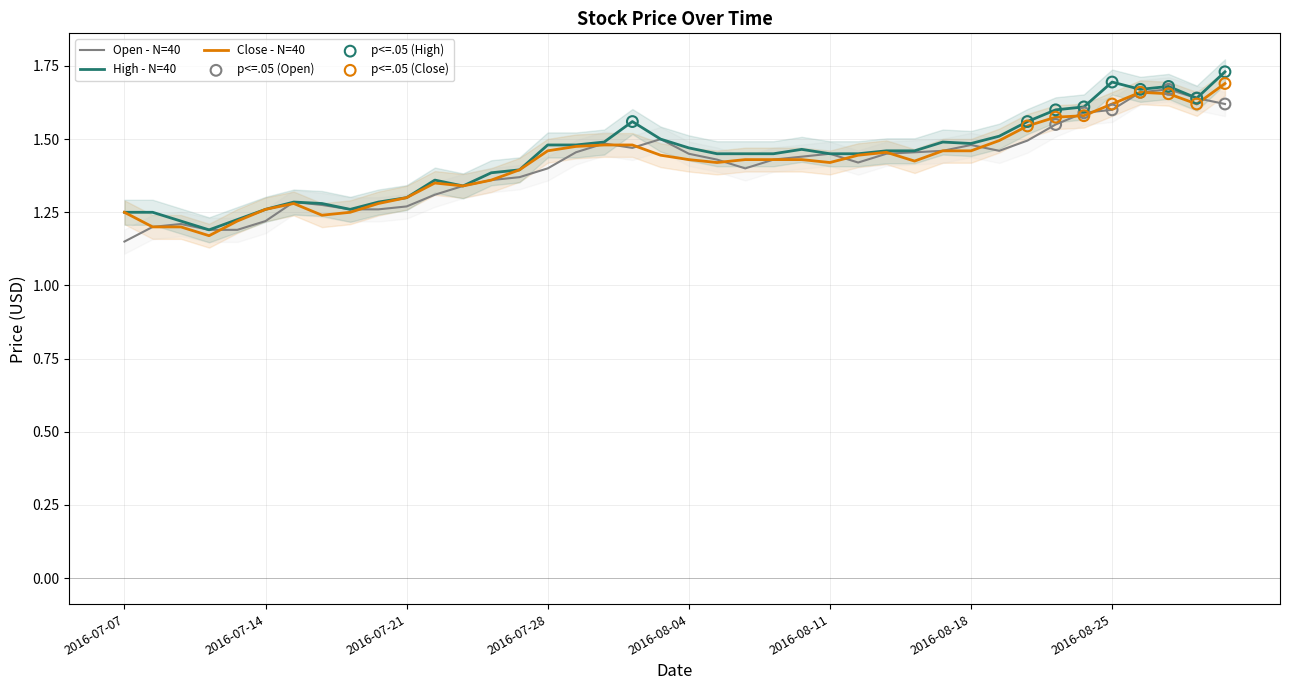

At which category is the sum across all series the highest?

2016-08-31